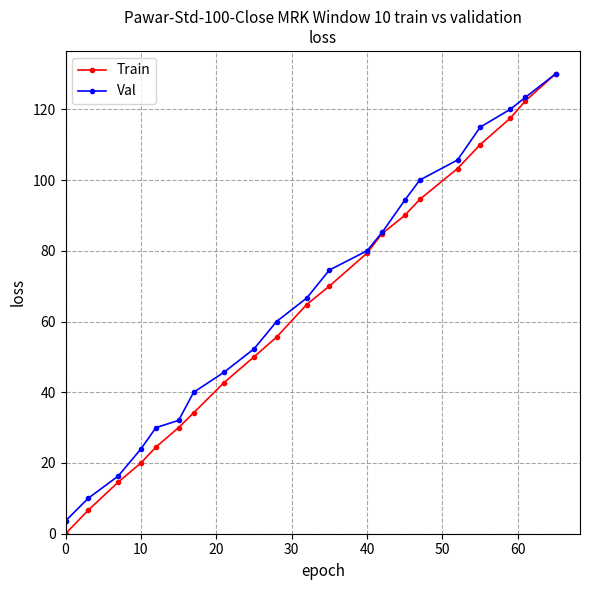

Which series has the widest spread of values?

Train